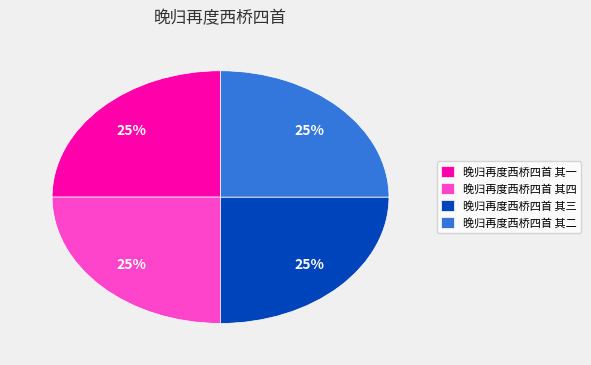

Does any single category account for the majority?

No